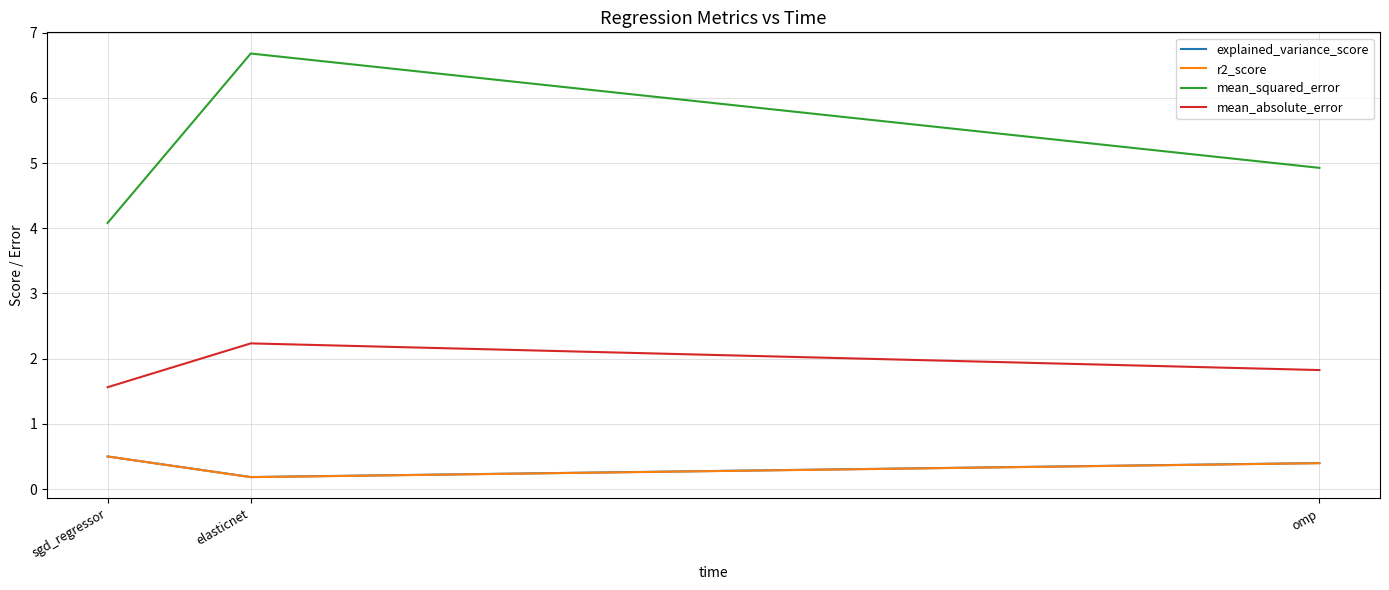

What is the total value across all series at elasticnet?

9.3